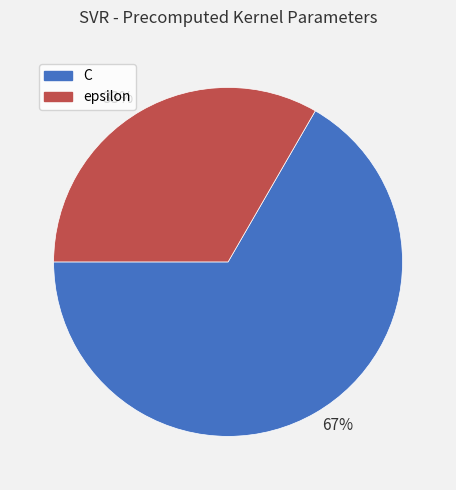

What is the ratio of the value at C to the value at epsilon?

2.0